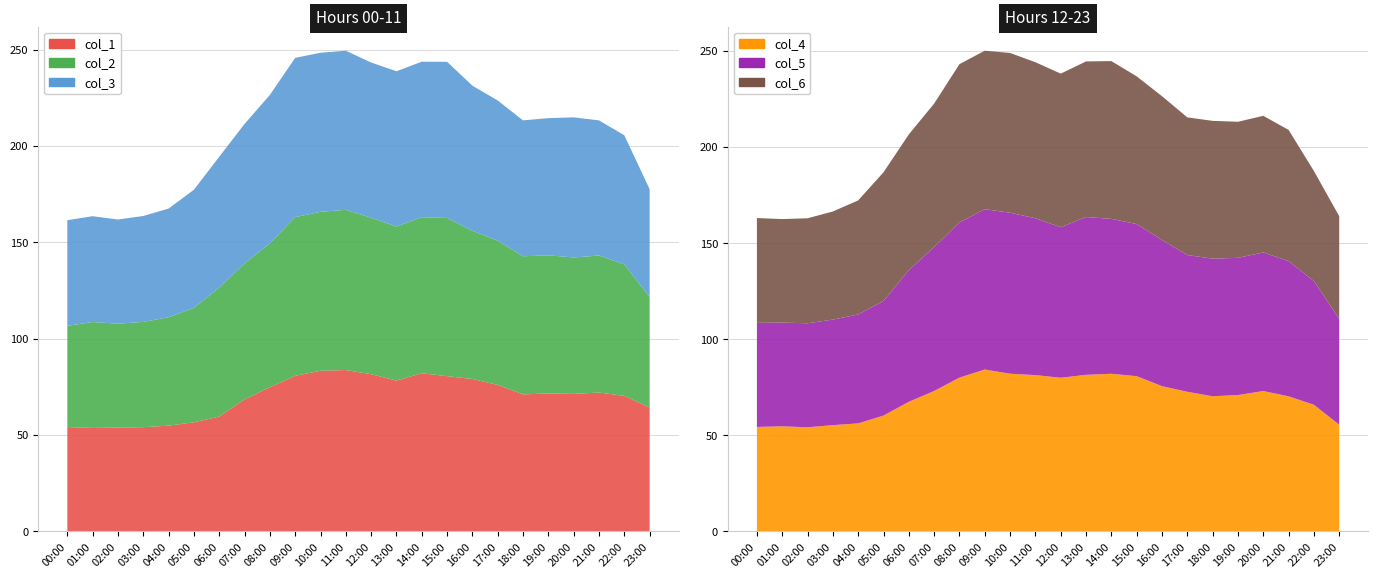

Reading left to right, extract all data points from this chart.

col_1: 00:00=53.7	01:00=54.1	02:00=54.0	03:00=54.1	04:00=54.9	05:00=56.7	06:00=59.7	07:00=68.5	08:00=74.9	09:00=80.8	10:00=83.4	11:00=83.8	12:00=81.6	13:00=78.3	14:00=82.1	15:00=80.6	16:00=79.1	17:00=76.1	18:00=71.2	19:00=71.6	20:00=71.4	21:00=72.1	22:00=70.4	23:00=64.4
col_2: 00:00=53.1	01:00=54.5	02:00=53.9	03:00=54.6	04:00=56.2	05:00=59.4	06:00=67.0	07:00=70.6	08:00=74.7	09:00=82.3	10:00=82.5	11:00=83.1	12:00=81.2	13:00=79.9	14:00=81.0	15:00=82.1	16:00=76.9	17:00=74.8	18:00=71.6	19:00=71.7	20:00=70.8	21:00=71.1	22:00=68.2	23:00=57.3
col_3: 00:00=54.8	01:00=54.9	02:00=54.0	03:00=55.0	04:00=56.4	05:00=61.3	06:00=67.8	07:00=72.4	08:00=77.0	09:00=82.7	10:00=82.5	11:00=82.6	12:00=80.5	13:00=80.6	14:00=80.7	15:00=81.0	16:00=75.3	17:00=72.8	18:00=70.5	19:00=71.2	20:00=72.7	21:00=70.1	22:00=67.0	23:00=56.0
col_4: 00:00=54.4	01:00=54.7	02:00=54.2	03:00=55.3	04:00=56.3	05:00=60.3	06:00=67.5	07:00=73.1	08:00=80.1	09:00=84.3	10:00=82.1	11:00=81.4	12:00=80.0	13:00=81.5	14:00=82.1	15:00=80.8	16:00=75.6	17:00=72.7	18:00=70.4	19:00=71.0	20:00=73.1	21:00=70.3	22:00=65.9	23:00=55.5
col_5: 00:00=54.1	01:00=54.0	02:00=54.1	03:00=54.9	04:00=56.7	05:00=59.7	06:00=68.5	07:00=74.9	08:00=80.8	09:00=83.4	10:00=83.8	11:00=81.6	12:00=78.3	13:00=82.1	14:00=80.6	15:00=79.1	16:00=76.1	17:00=71.2	18:00=71.6	19:00=71.4	20:00=72.1	21:00=70.4	22:00=64.4	23:00=55.1
col_6: 00:00=54.5	01:00=53.9	02:00=54.6	03:00=56.2	04:00=59.4	05:00=67.0	06:00=70.6	07:00=74.7	08:00=82.3	09:00=82.5	10:00=83.1	11:00=81.2	12:00=79.9	13:00=81.0	14:00=82.1	15:00=76.9	16:00=74.8	17:00=71.6	18:00=71.7	19:00=70.8	20:00=71.1	21:00=68.2	22:00=57.3	23:00=53.4